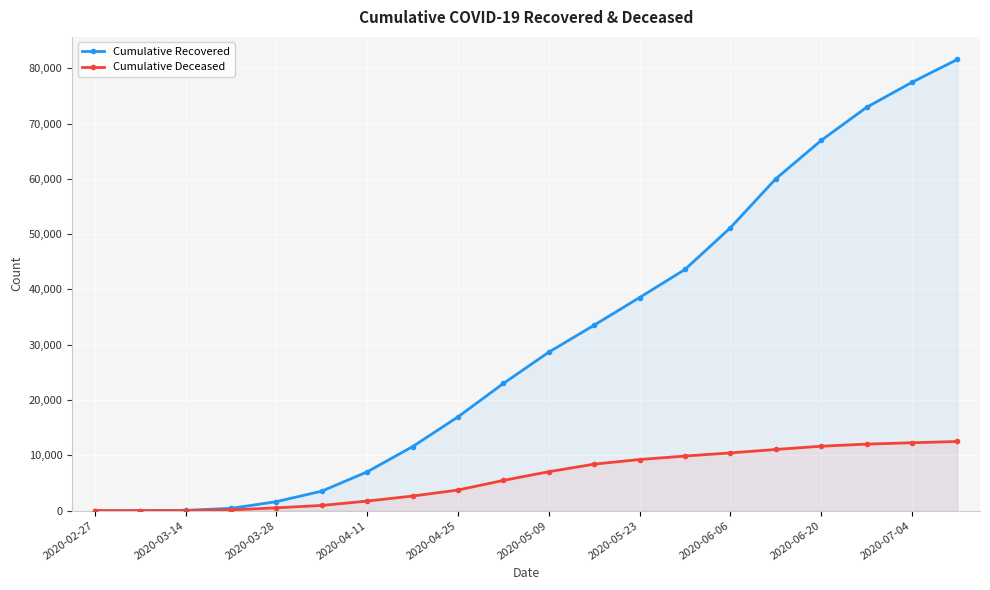

True or false: Cumulative Recovered has more than 2 points higher than both neighbors.

False